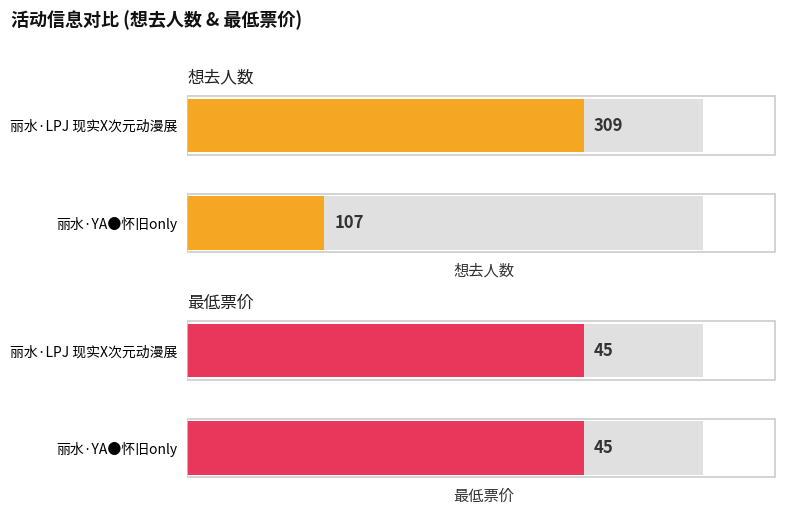

What is the highest value of the 想去人数 series?

309